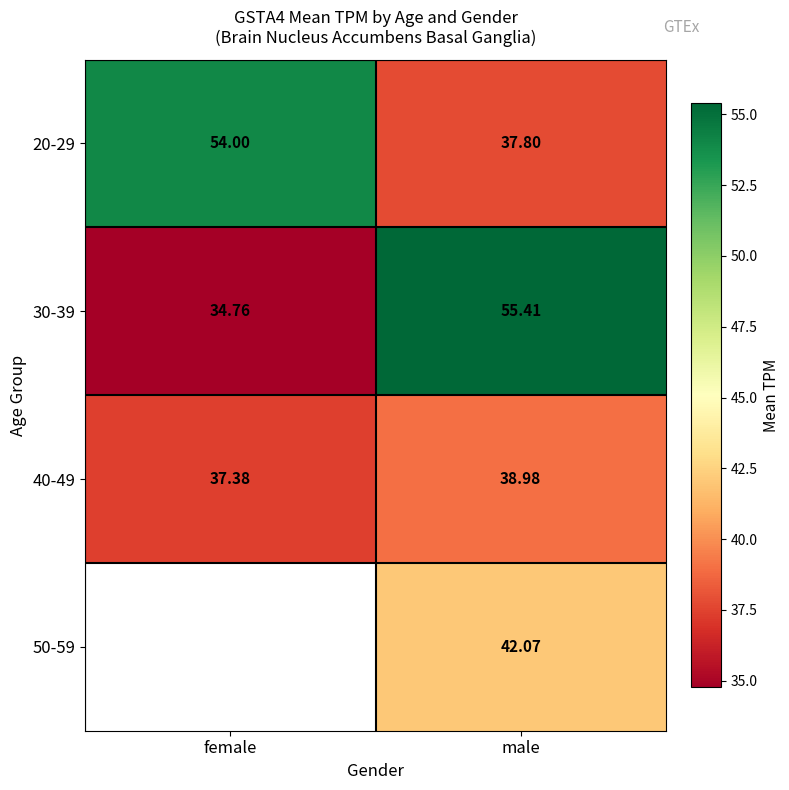

What is the difference between the maximum and minimum values in the 40-49 series?

1.6